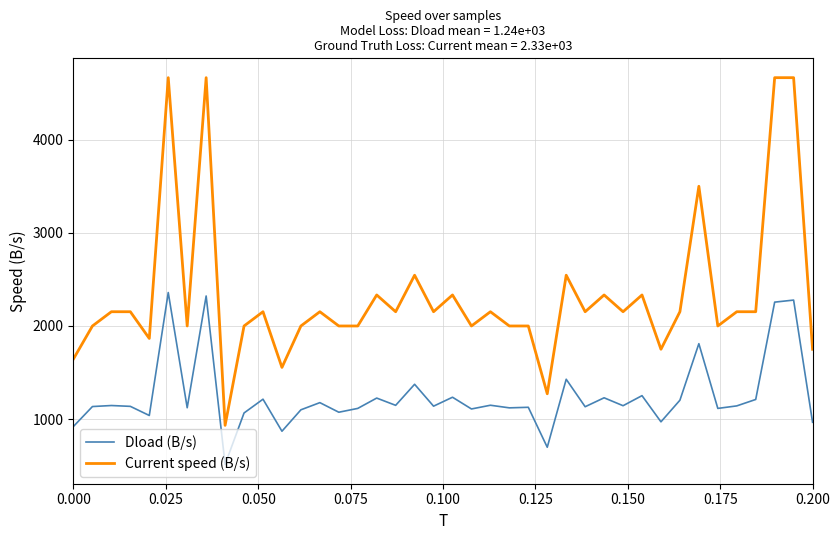

What are all the series names shown in the legend?

Dload (B/s), Current speed (B/s)